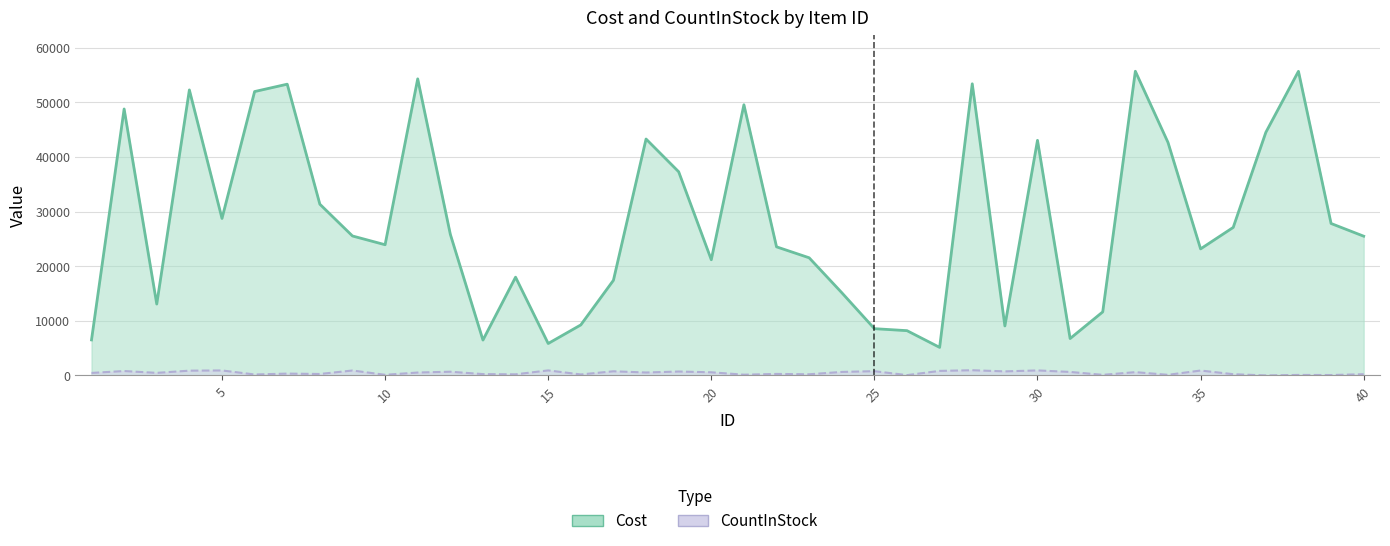

What is the difference between the maximum and minimum values in the CountInStock series?

949